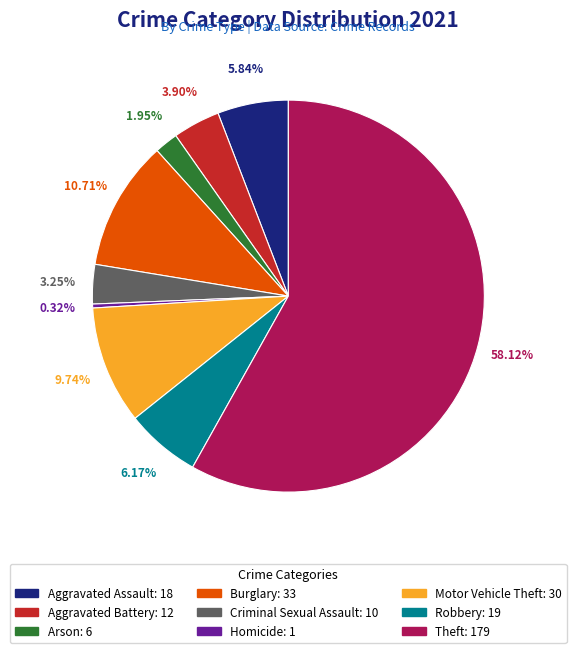

Is there a majority slice in this chart?

Yes